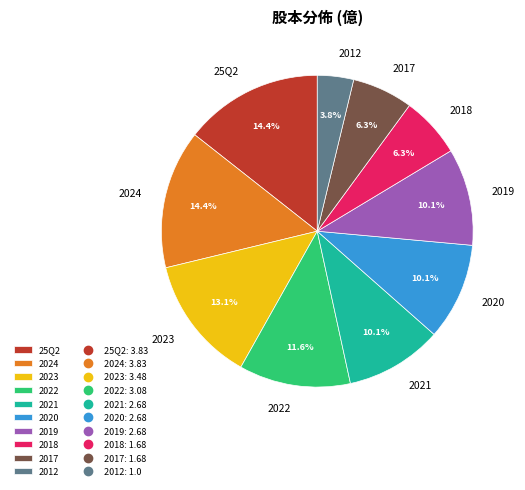

What percentage is the 2019 slice, to the nearest percent?

10%